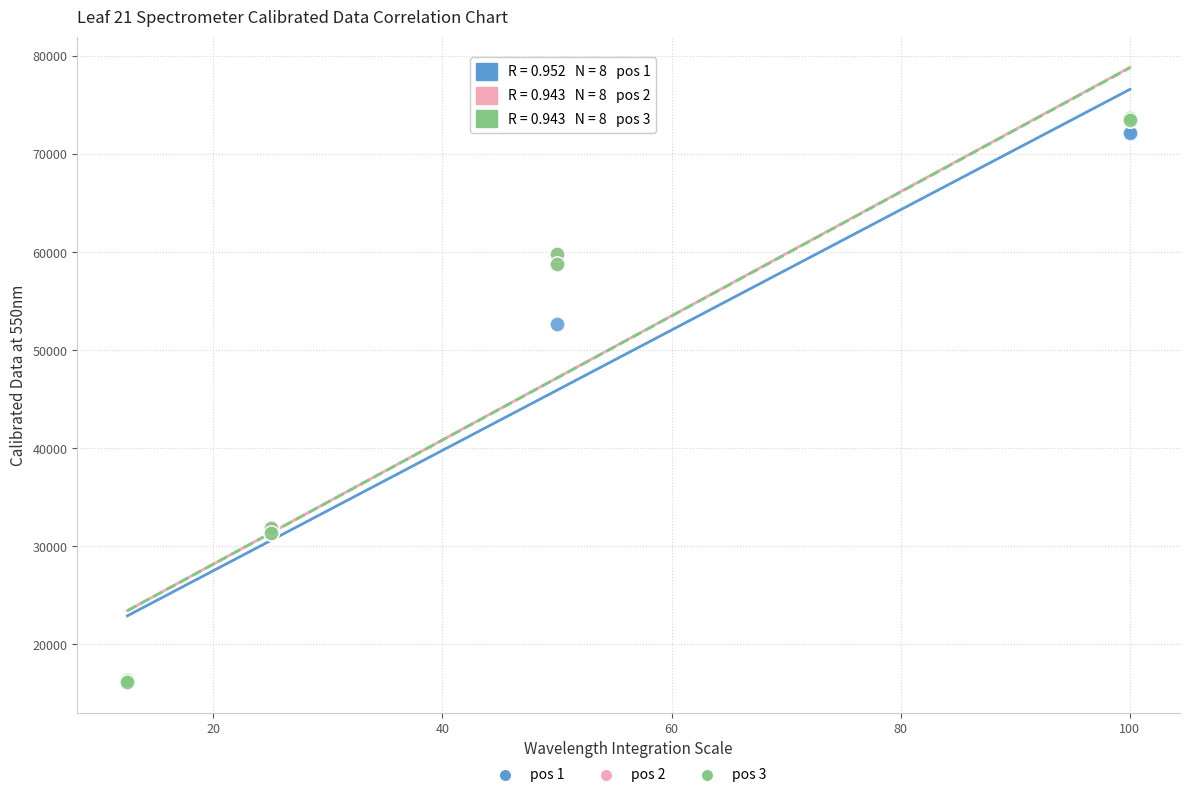

What are all the series names shown in the legend?

pos 1, pos 2, pos 3